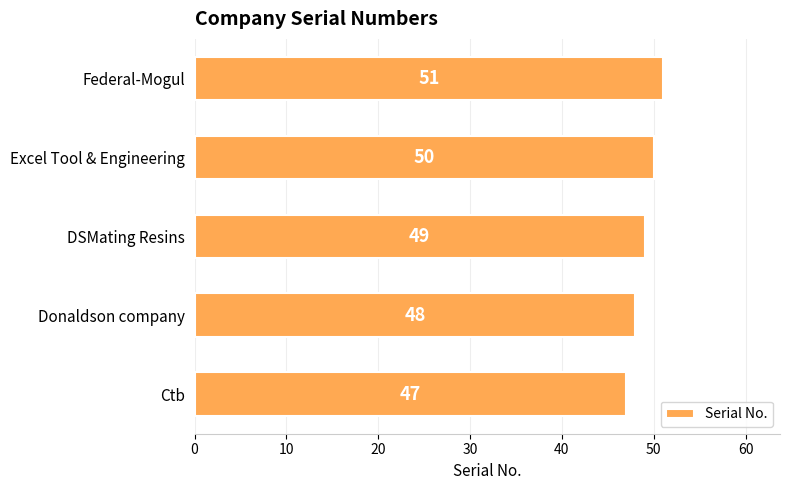

Between DSMating Resins and Federal-Mogul, which is larger?

Federal-Mogul